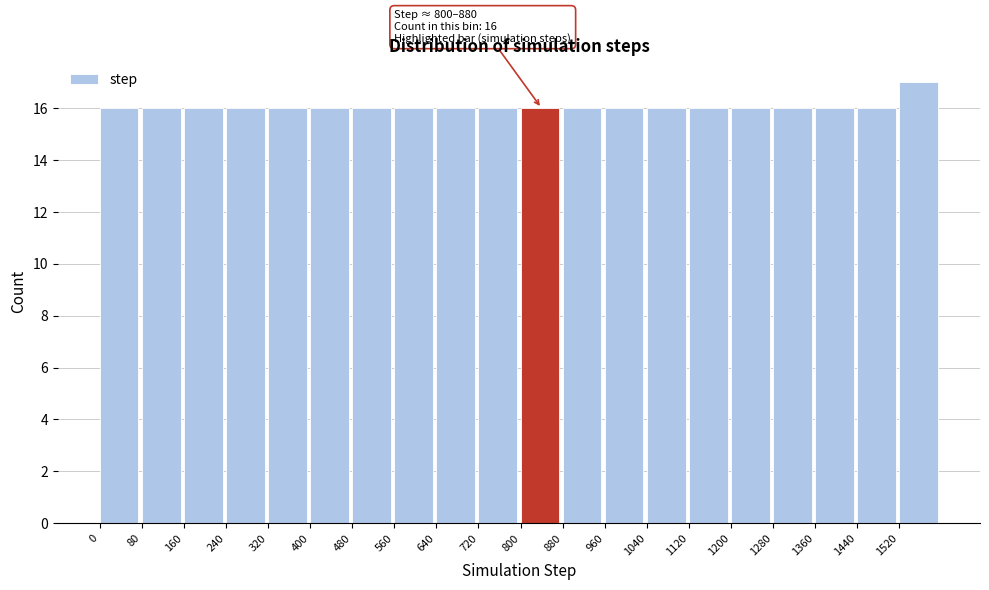

Over which range of the x-axis is the bar tallest?

1520 to 1600